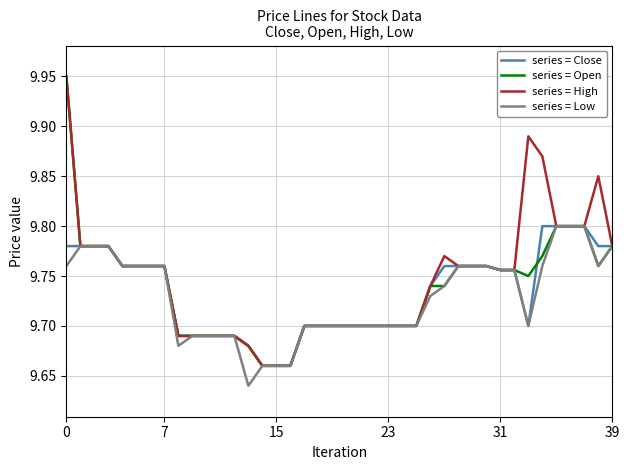

What is the sum of all series = High values?

389.8